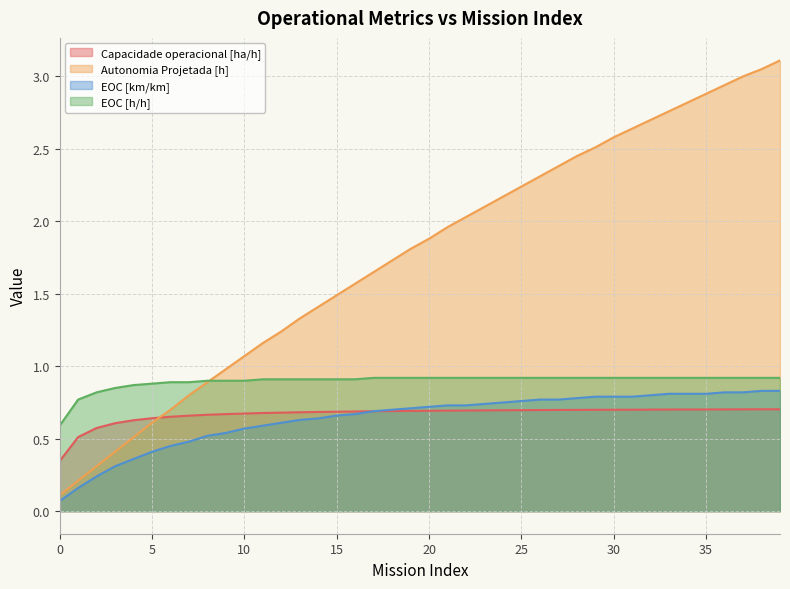

Where is Autonomia Projetada [h] nearest to the value 1?

9